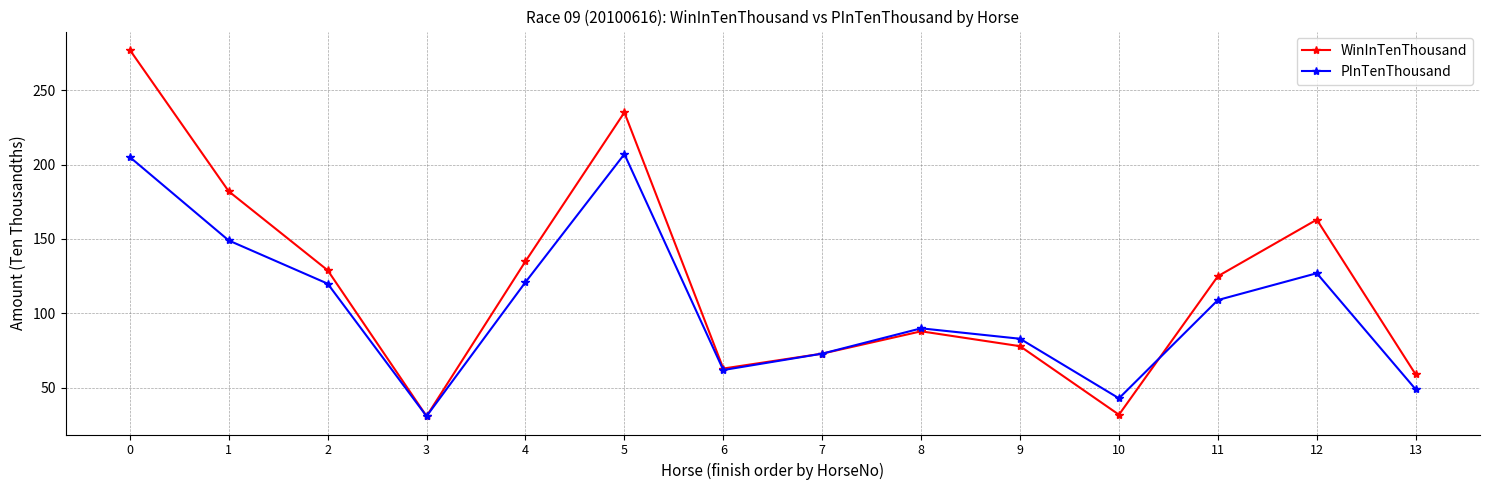

Rank the series by their maximum value, from lowest to highest.

PInTenThousand, WinInTenThousand